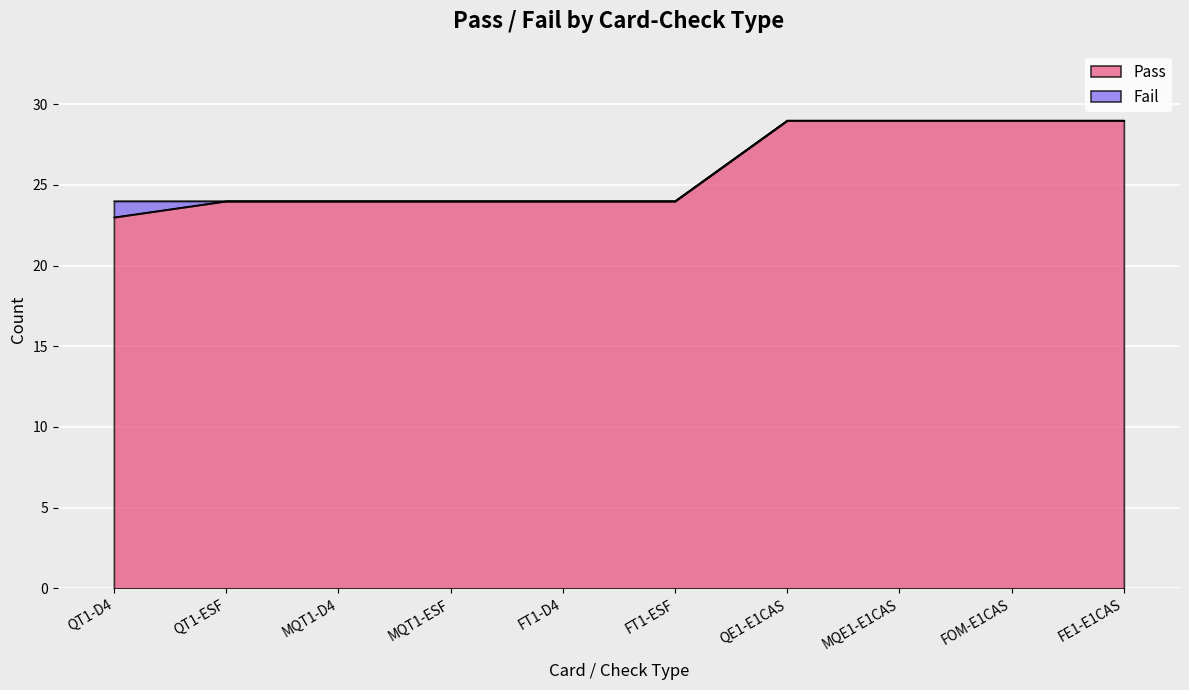

Does the chart display data point markers on the line(s)?

No